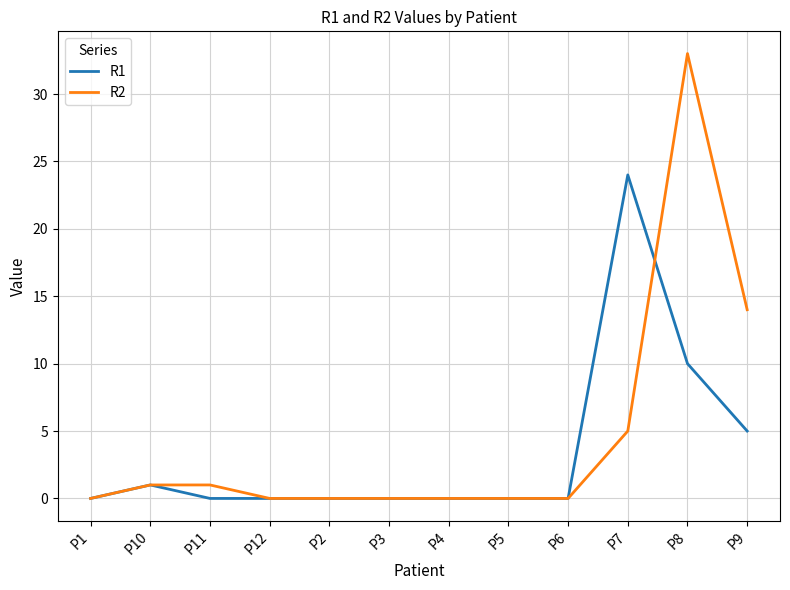

What is the greatest value displayed?

33